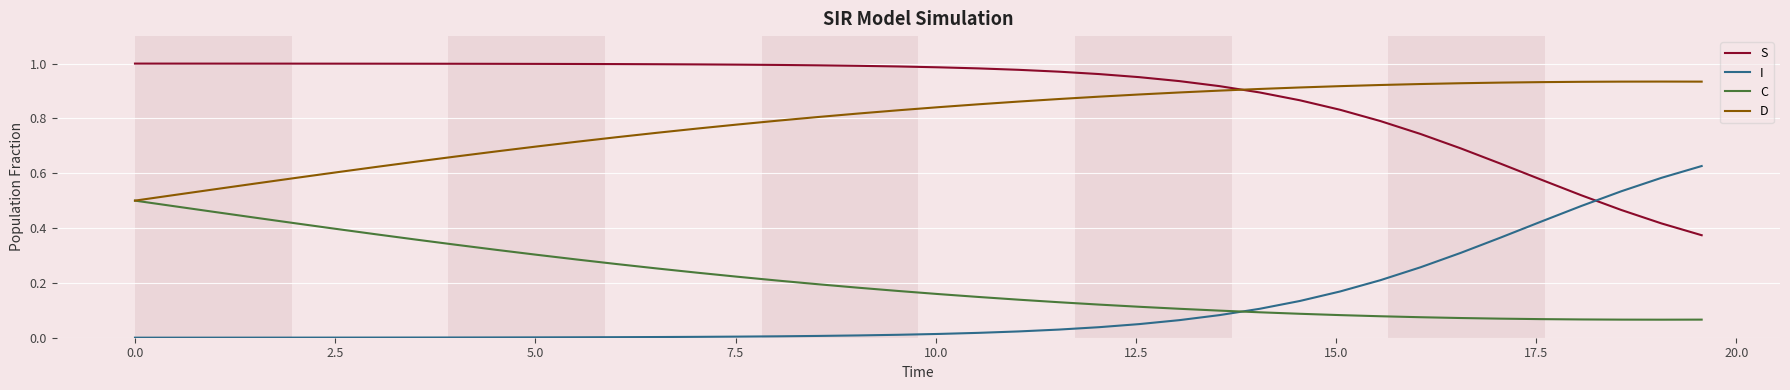

List the series in order of their peak value, highest first.

S, D, I, C